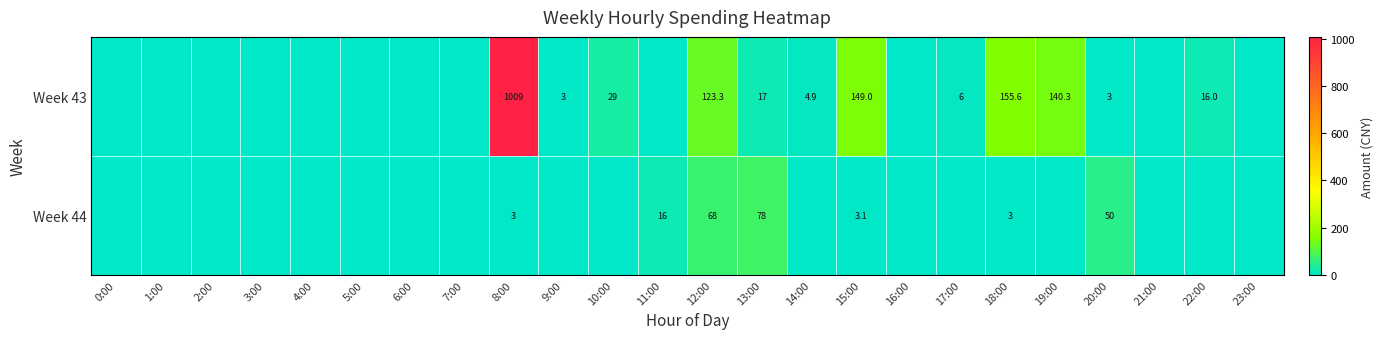

Which has a higher value, 12:00 or 5:00?

12:00